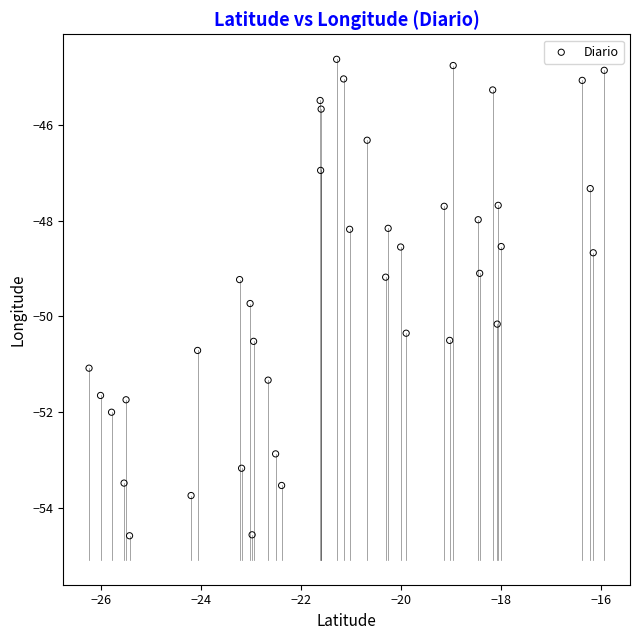

What is the range of X values (max minus min)?

10.3